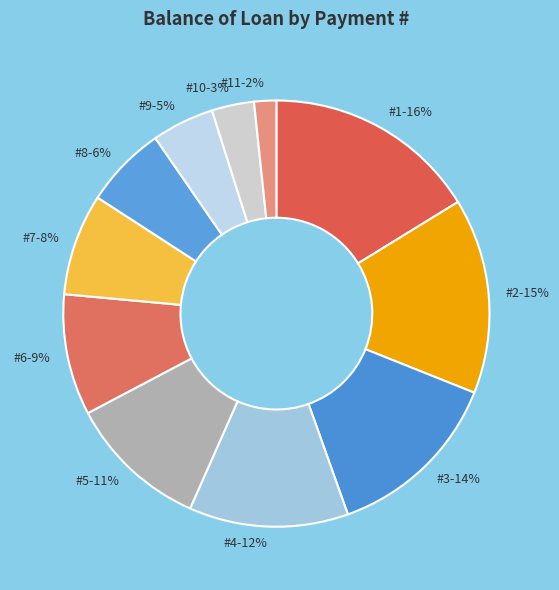

What is the smallest slice in the pie chart?

#11-2%